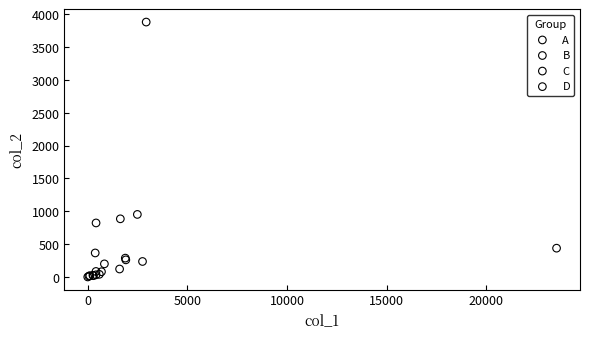

Which series has the largest Y range (max minus min)?

A